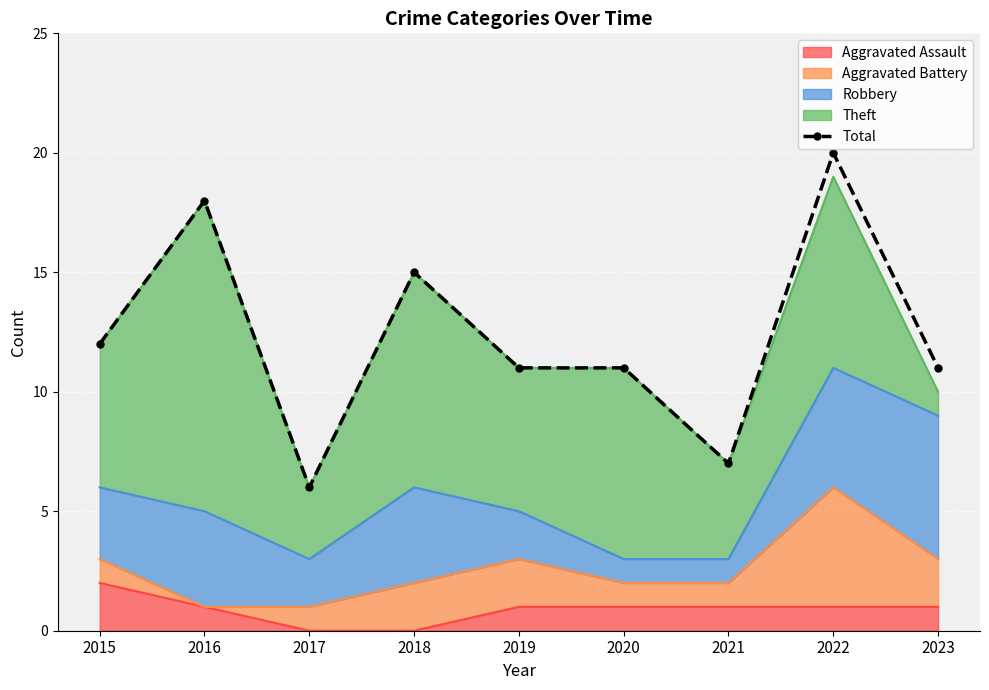

What is the maximum value shown in the chart?

20